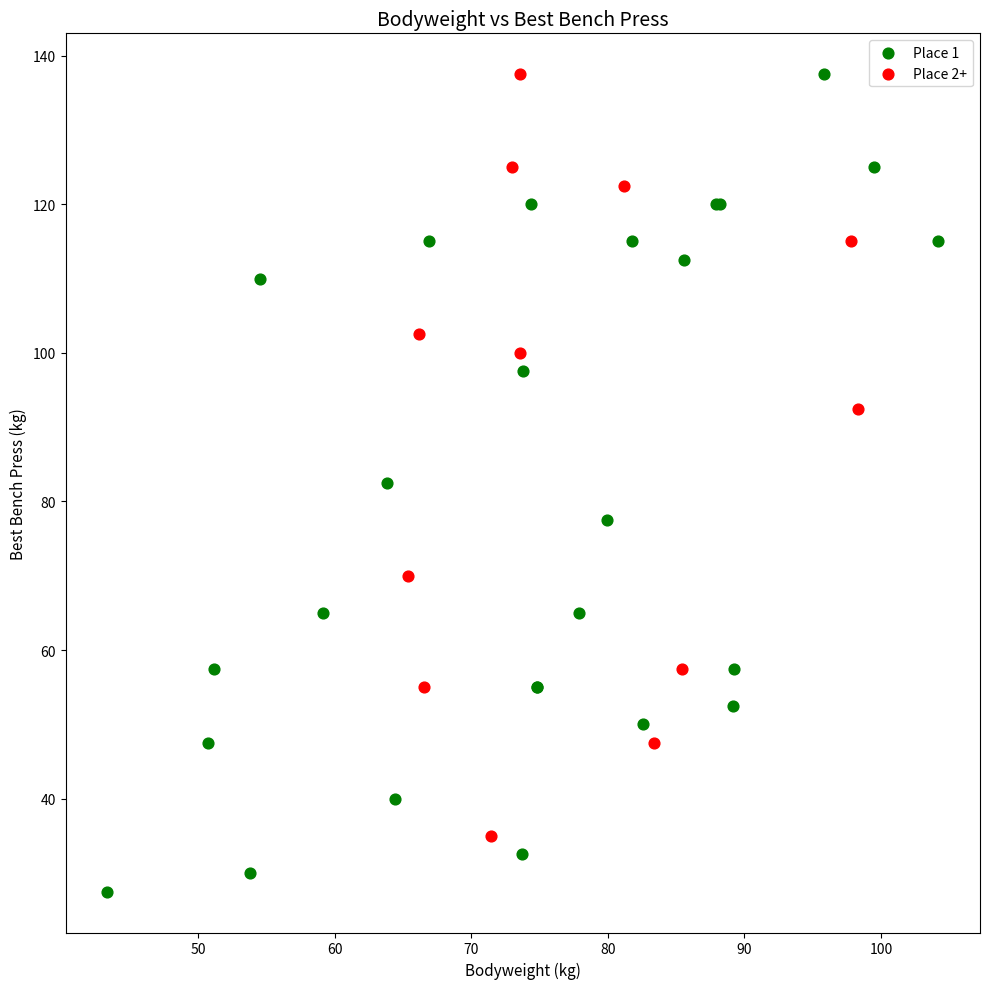

Which series has the widest spread of Y values?

Place 1